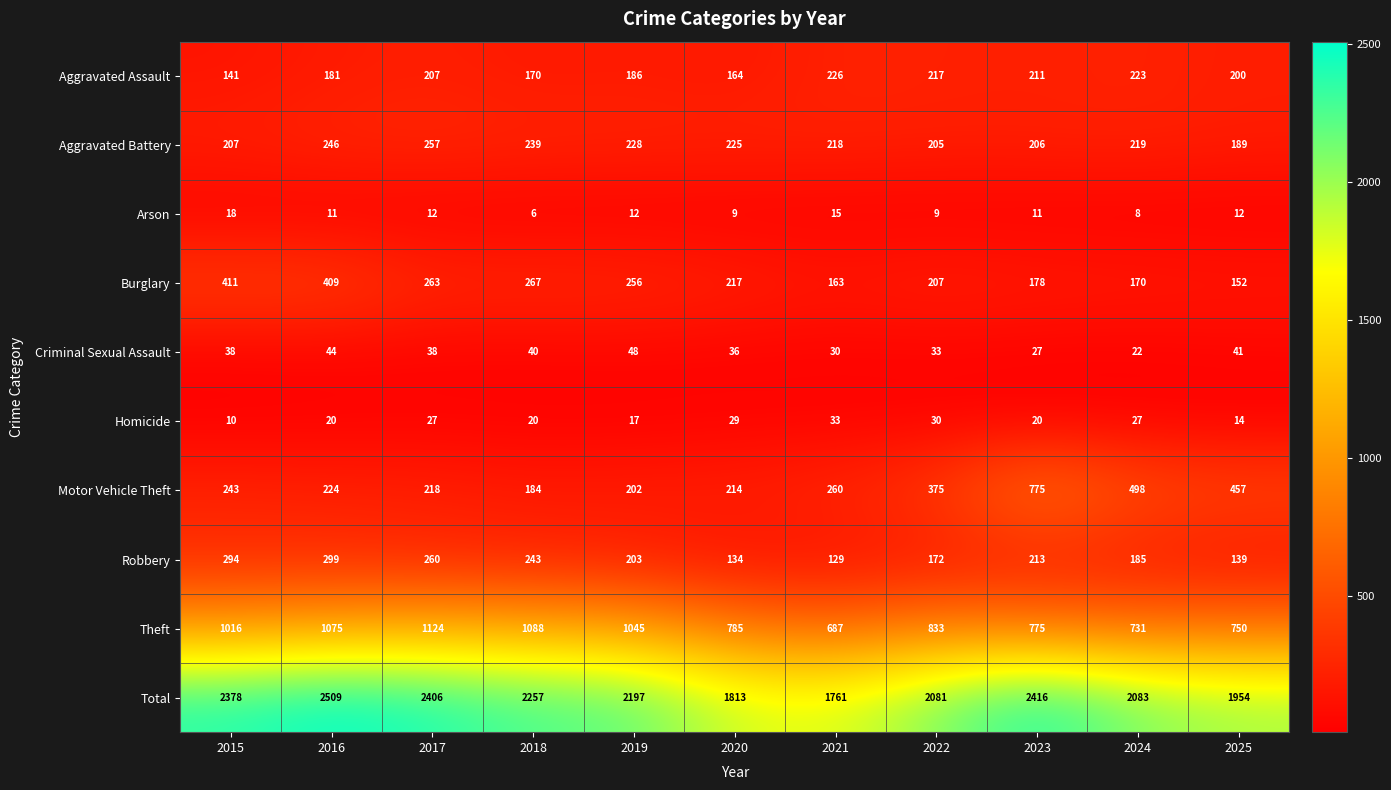

What is the minimum value shown in the chart?

6